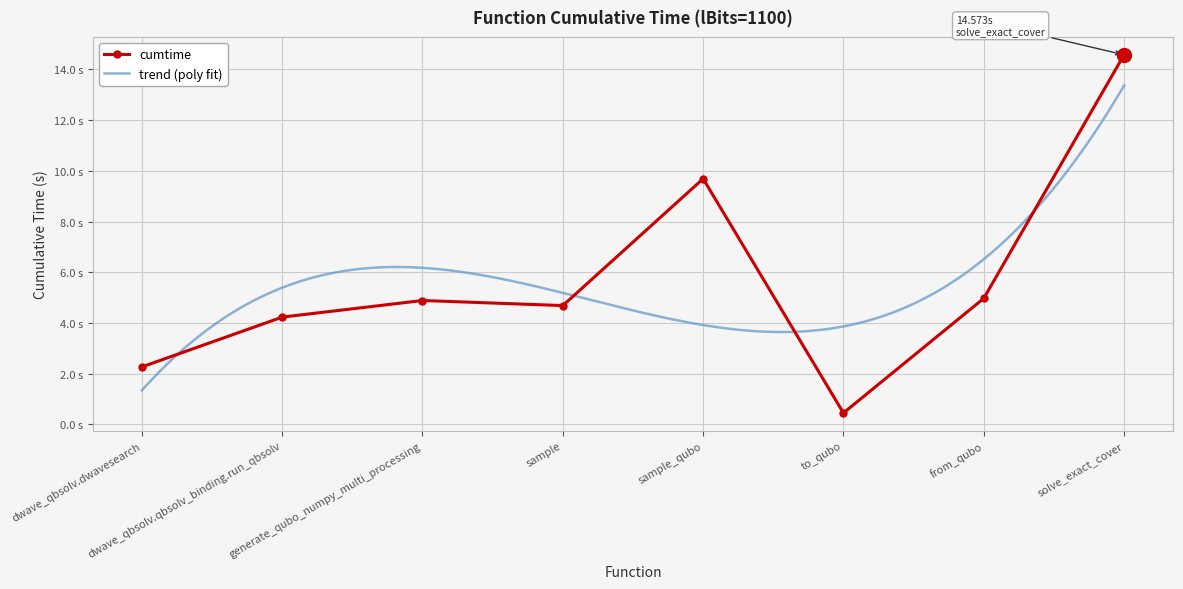

Approximately how many times larger is the value at solve_exact_cover compared to dwave_qbsolv.qbsolv_binding.run_qbsolv?

3.4